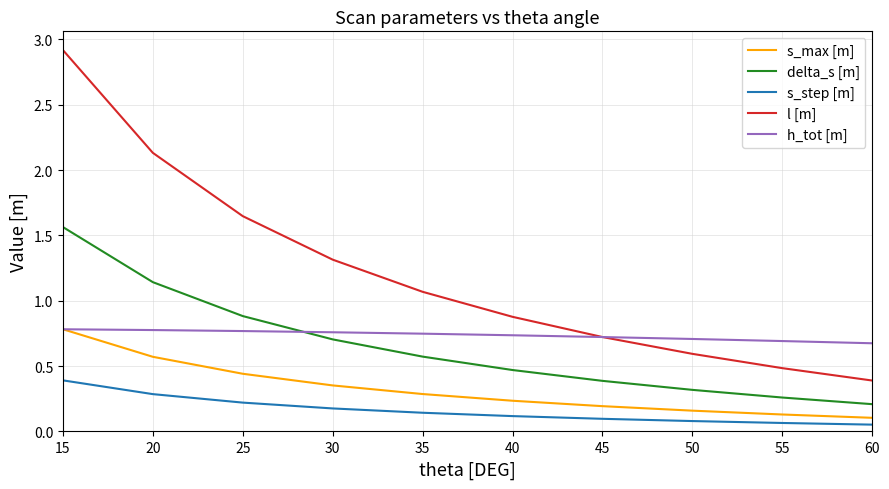

Is the value of s_max [m] at 20 greater than the value of h_tot [m] at 45?

No